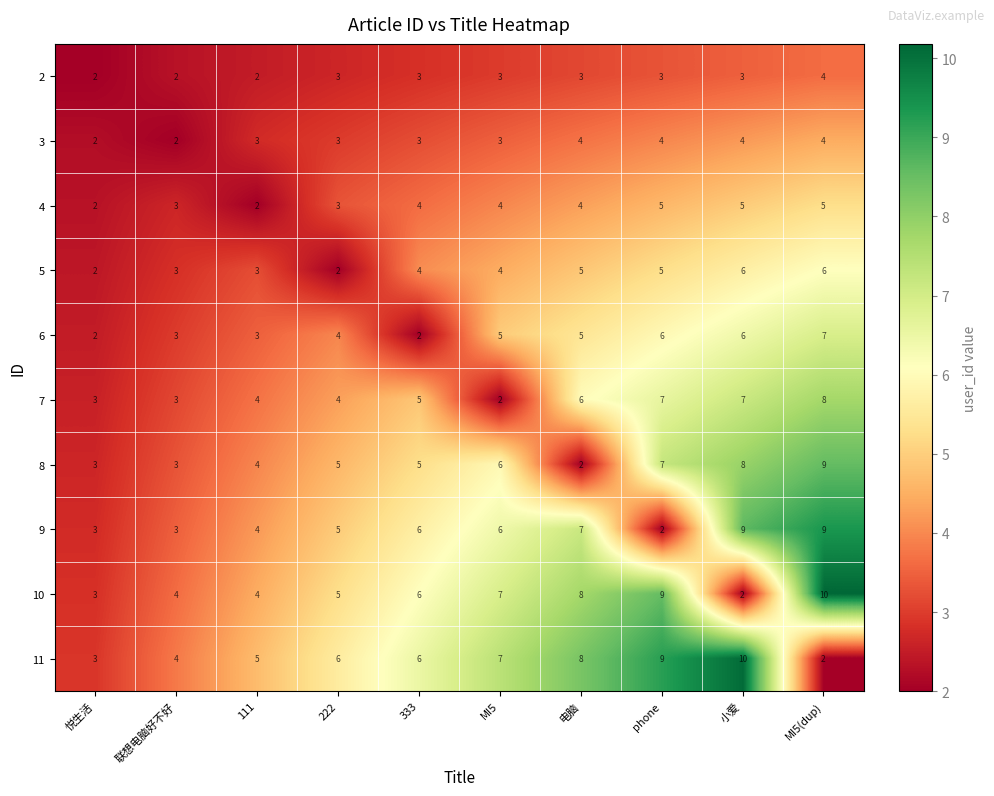

What is the minimum value shown in the chart?

2